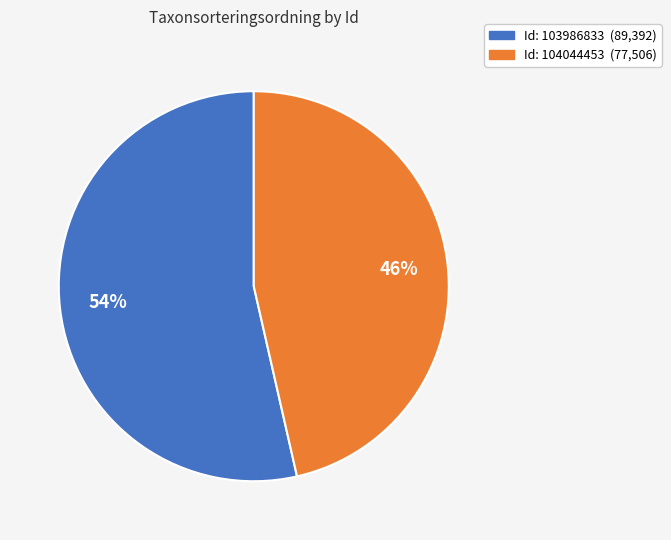

To the nearest percent, what is the average slice percentage?

50%